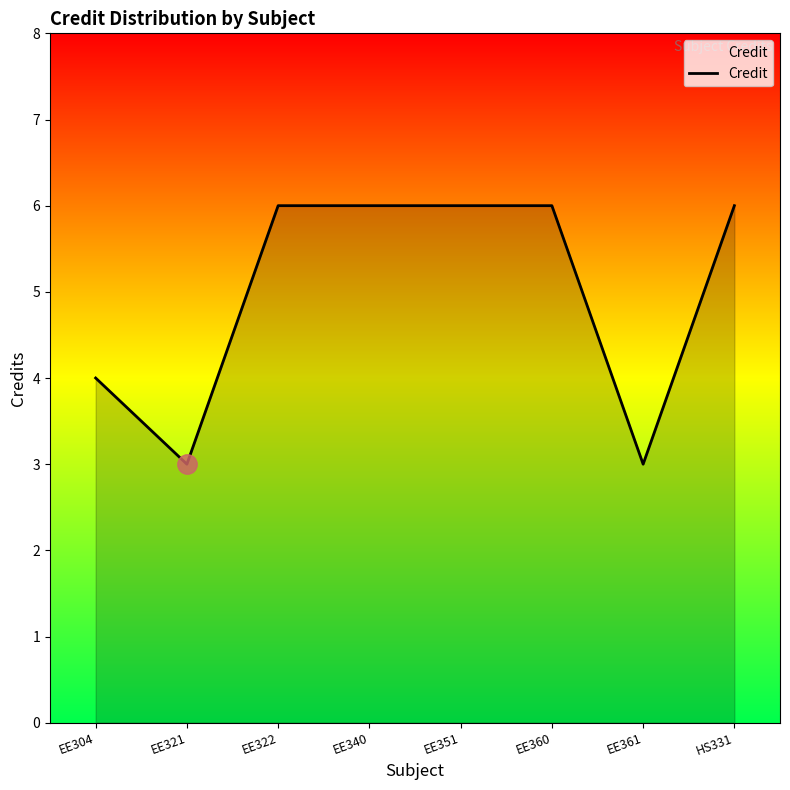

Reading left to right, transcribe all the data shown in this chart.

EE304=4	EE321=3	EE322=6	EE340=6	EE351=6	EE360=6	EE361=3	HS331=6